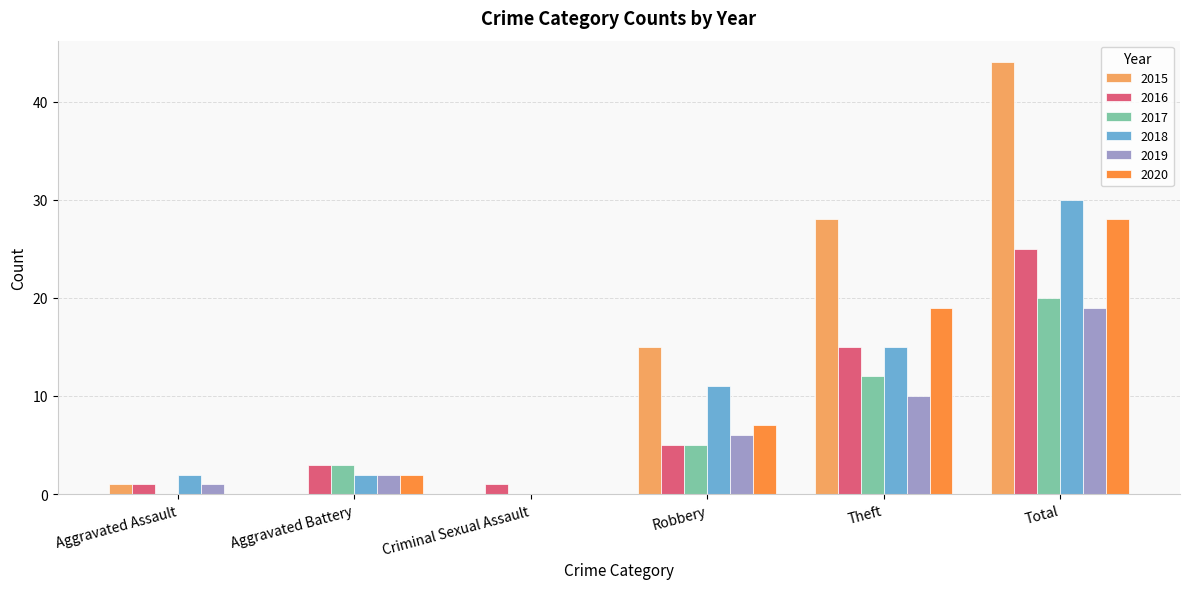

What is the approximate value of 2016 at Theft?

15